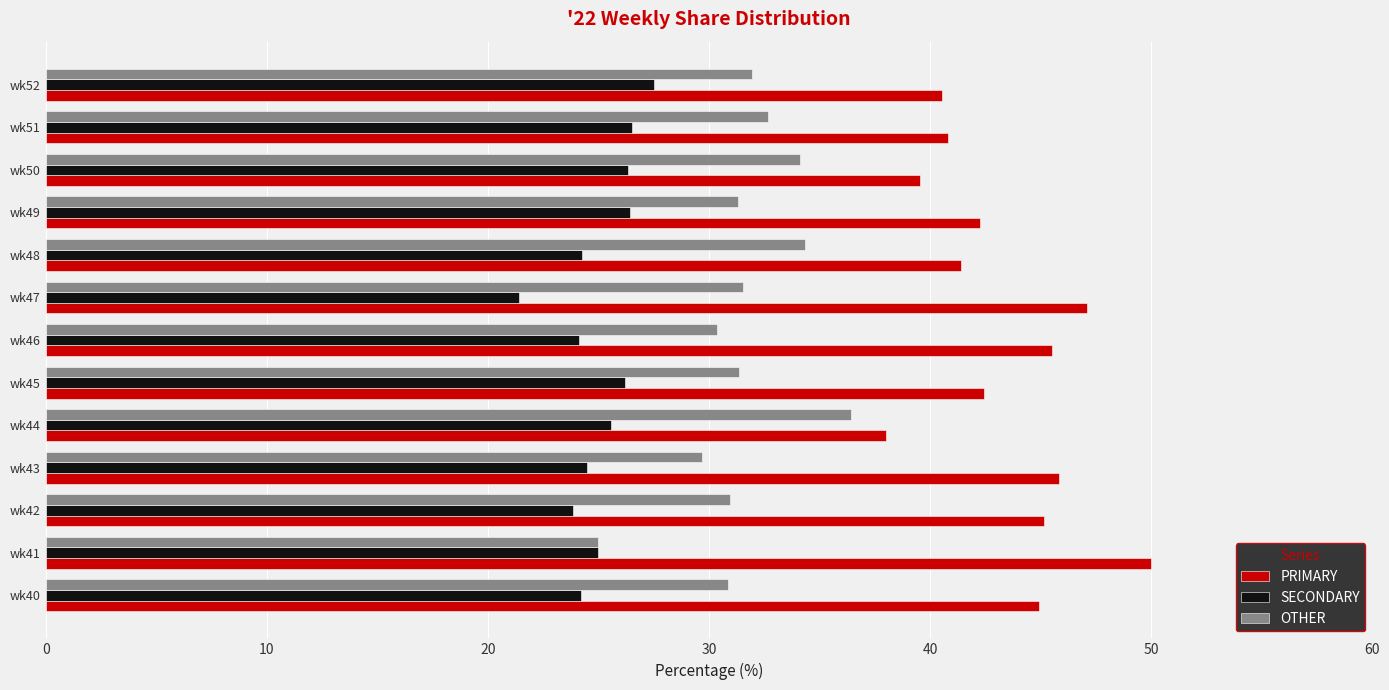

What is the difference between the maximum and minimum values in the PRIMARY series?

12.0